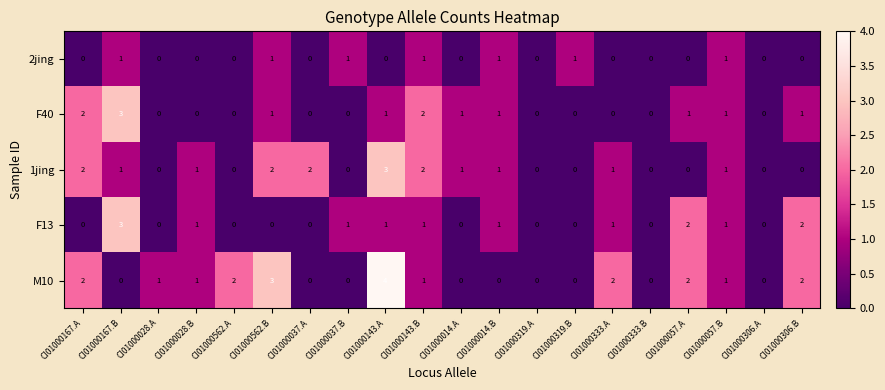

Is it true that 1jing equals 0 at CI01000333.A?

False